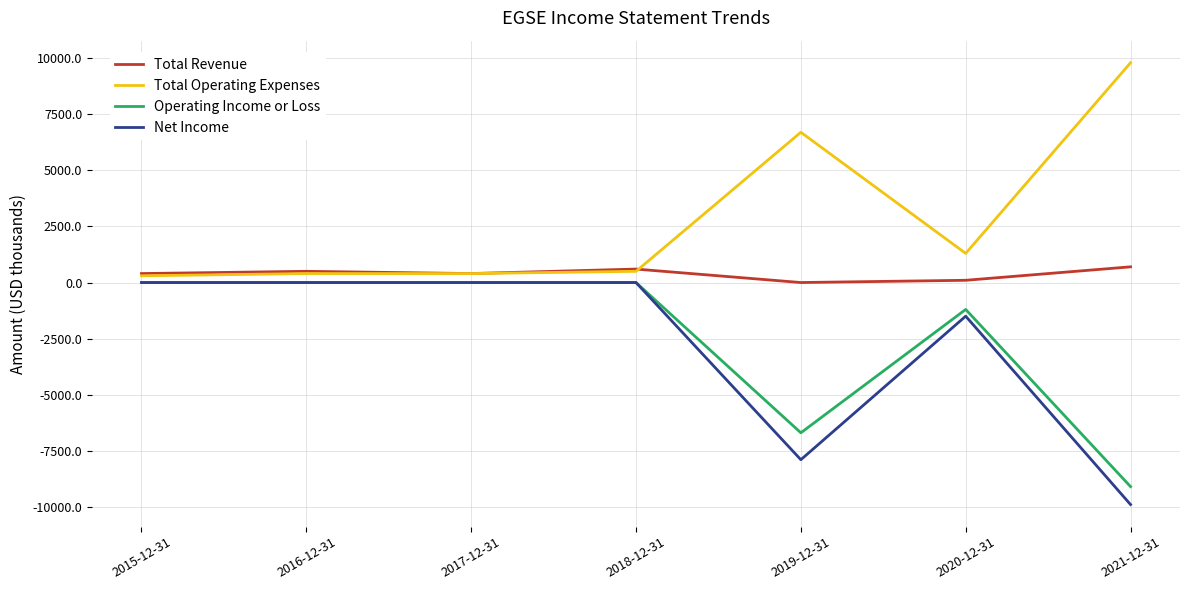

How many values in the Total Operating Expenses series are below 500?

3